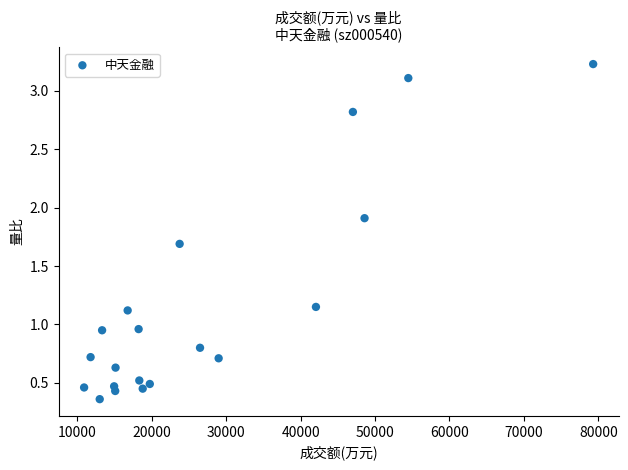

What is the range of Y values (max minus min)?

2.9